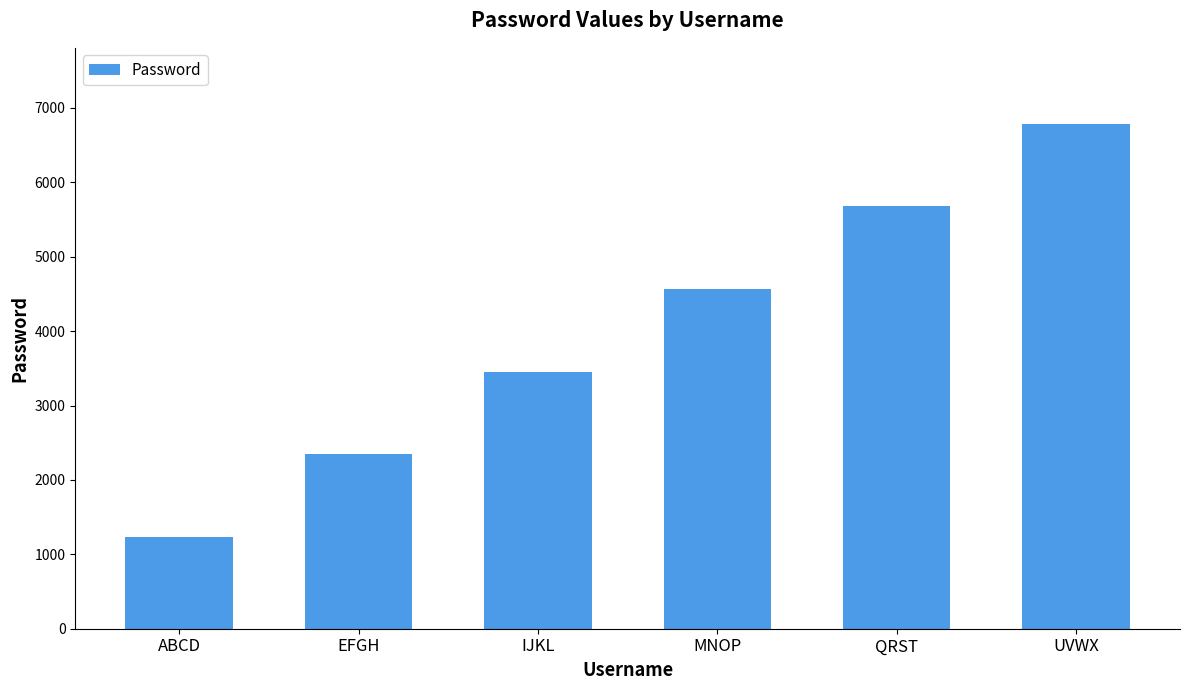

Is it true that the value at IJKL is 3456?

True